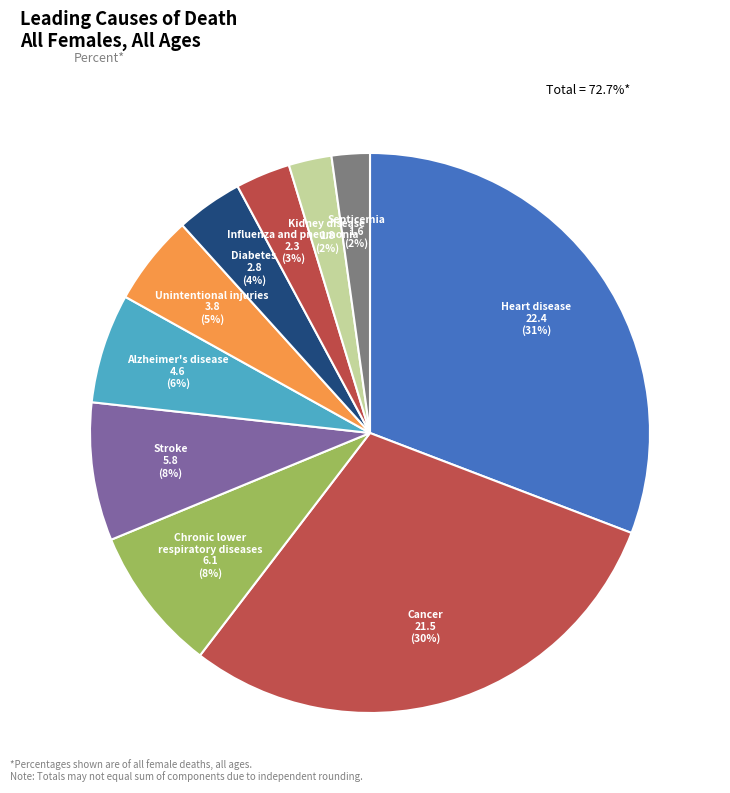

Which has a higher value, Cancer or Diabetes?

Cancer